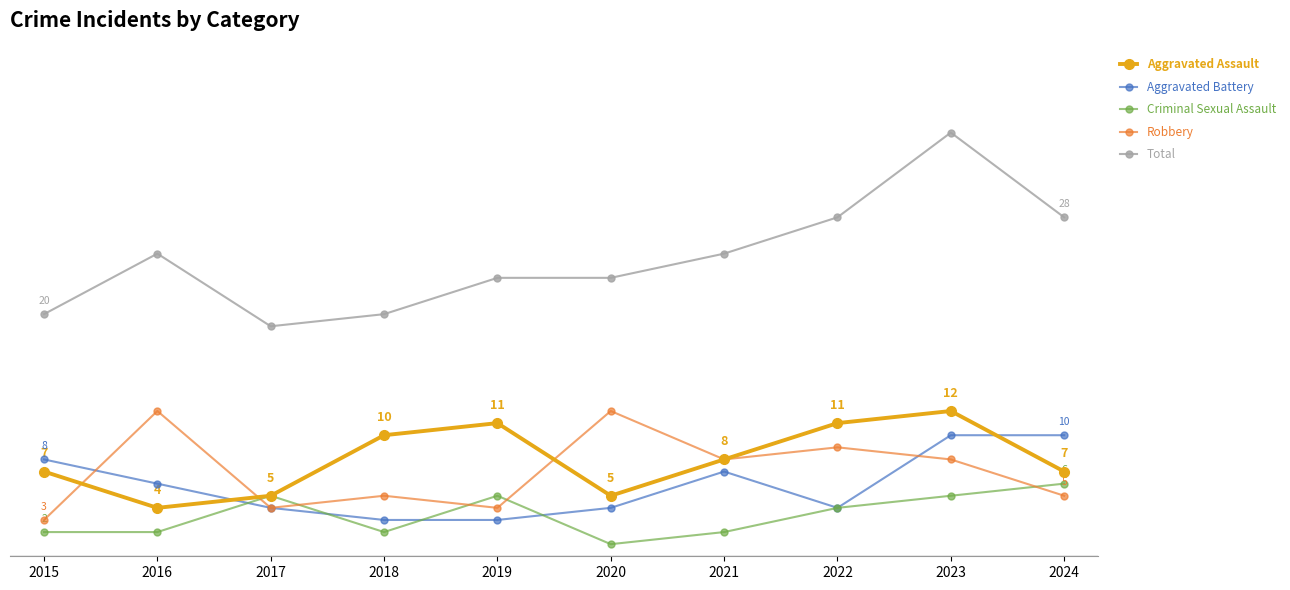

Which series changed the most between 2016 and 2017?

Robbery